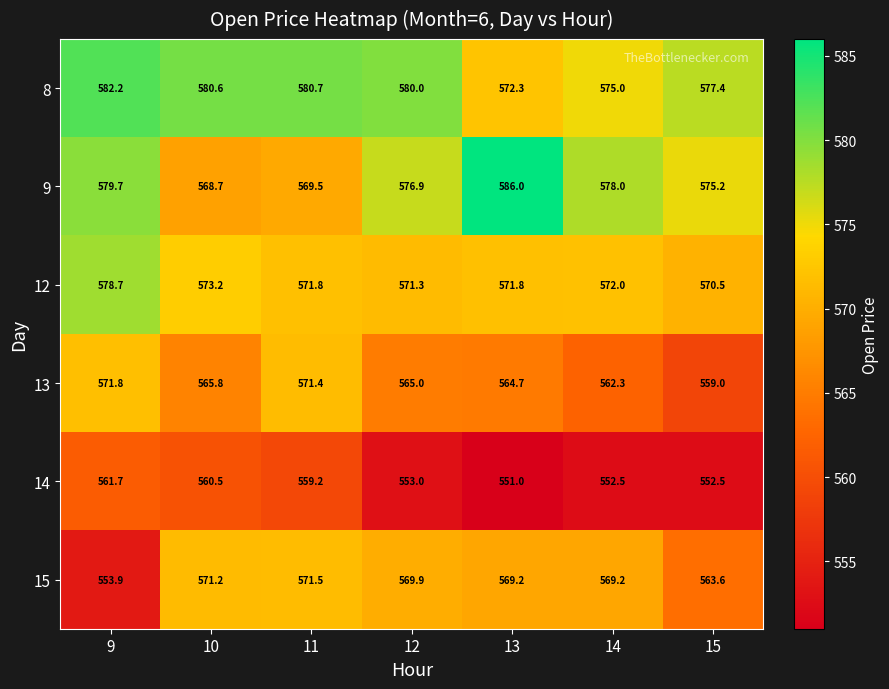

At which category does the chart reach its peak across all series?

13